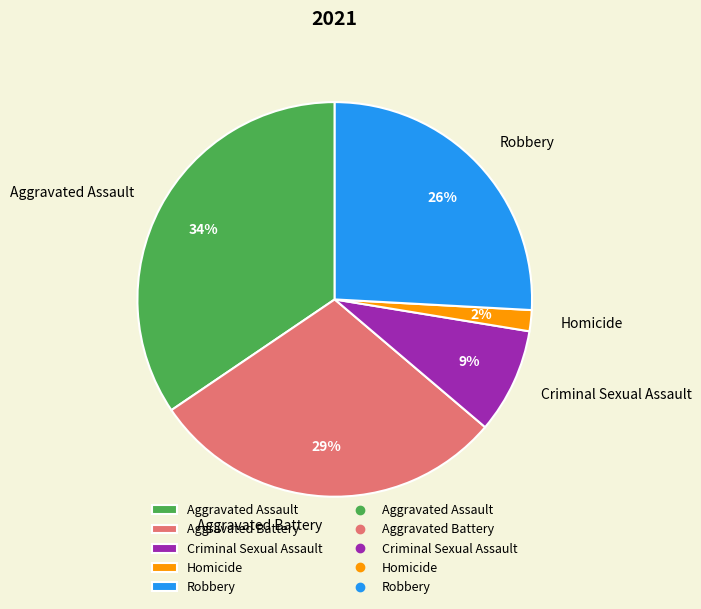

The Robbery slice represents 26% of the pie. True or false?

True